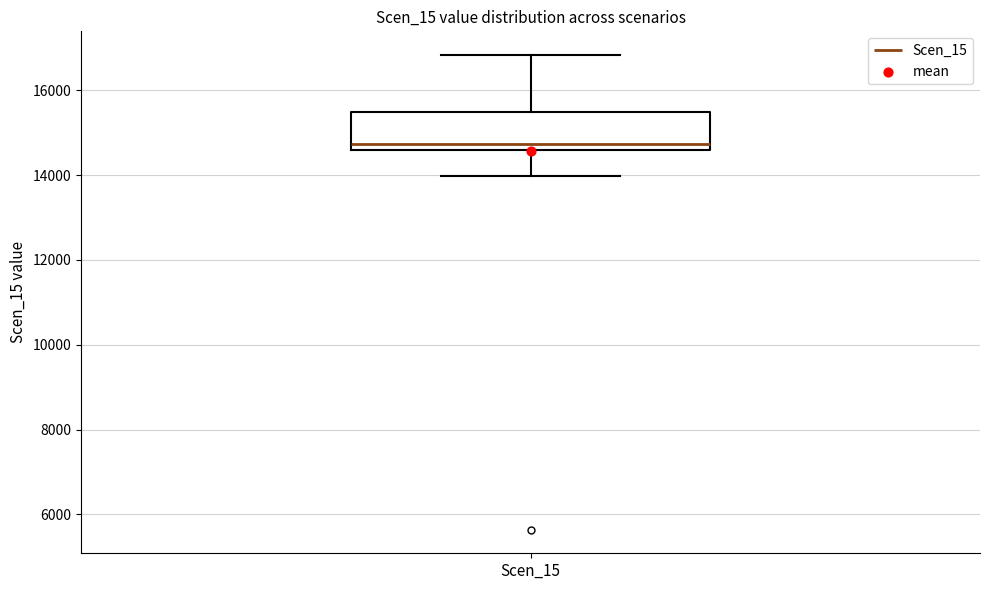

Where does the upper whisker of the box for Scen_15 end on the y-axis? The values are not printed on the chart, so give them approximately, as read against the axis.

16800